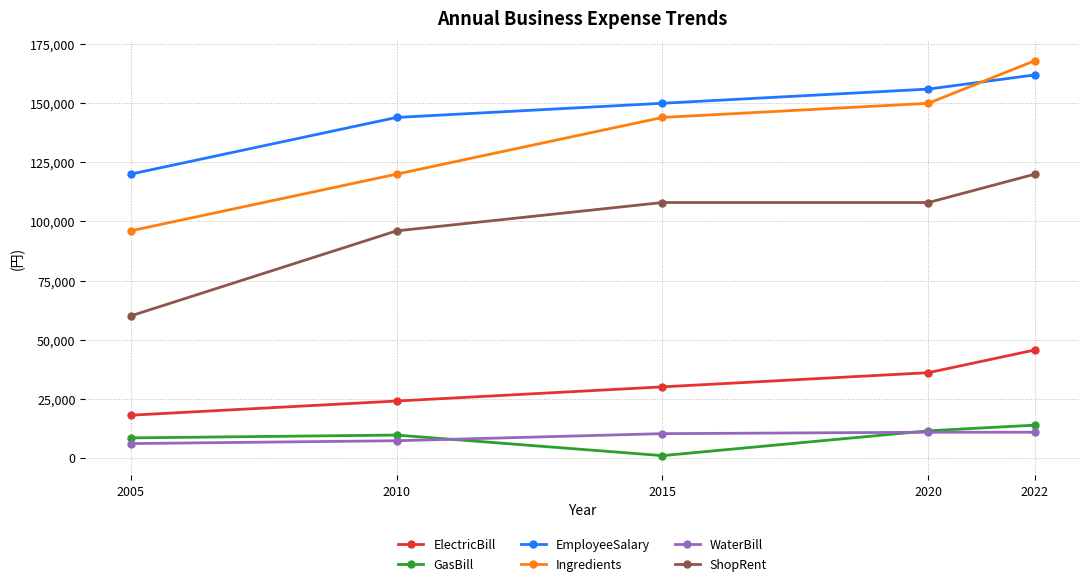

Between 2005 and 2010, which series saw the biggest shift?

ShopRent